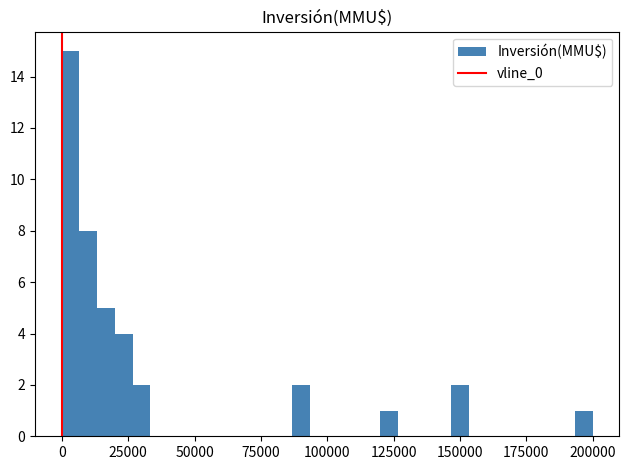

Around what value on the x-axis is the tallest bar? Give the approximate position of its centre, as read against the axis.

5000